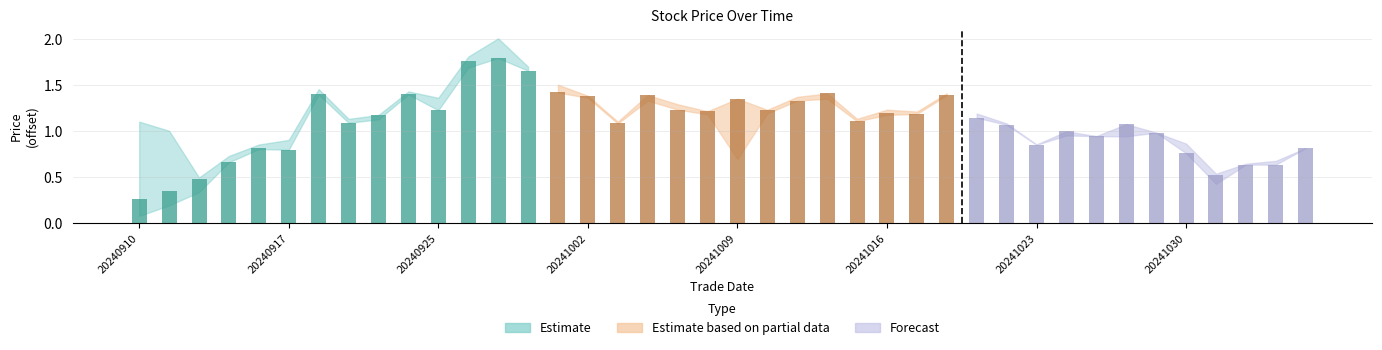

The value of high at 20241015 is 17.3. True or false?

False